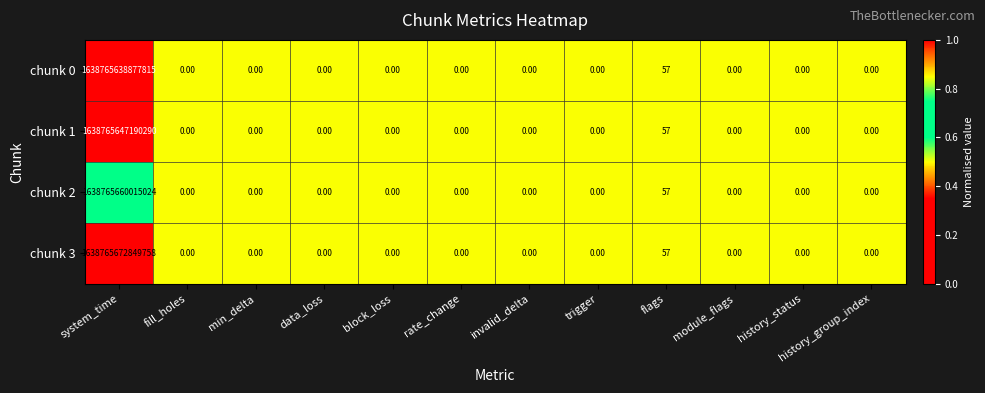

At which label does chunk 2 reach its peak?

system_time